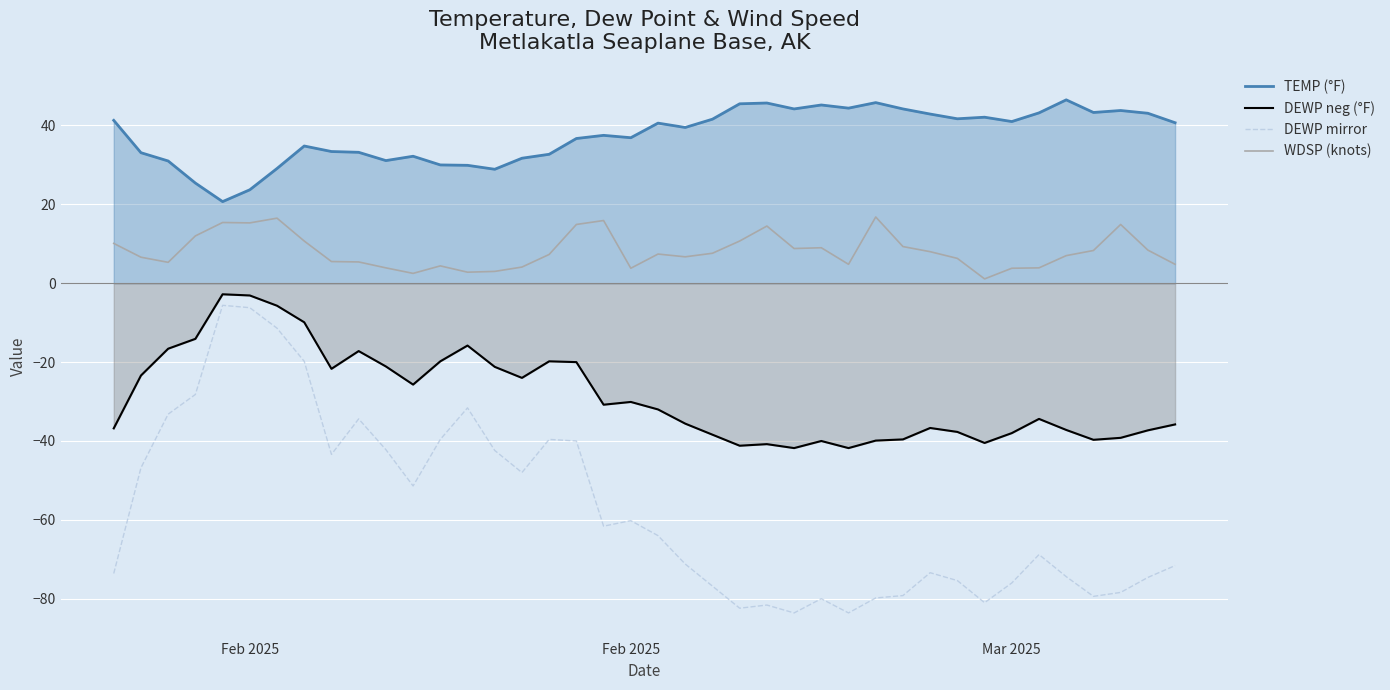

Which series has the largest total across all categories?

TEMP (°F)